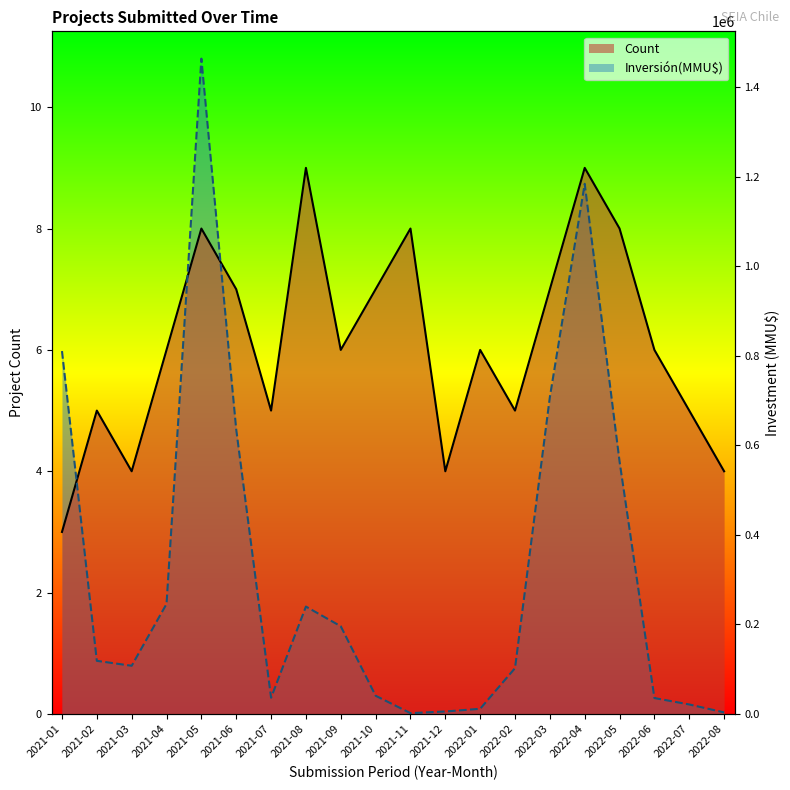

Where do Count and Inversión(MMU$) first cross each other?

2021-01 and 2021-02